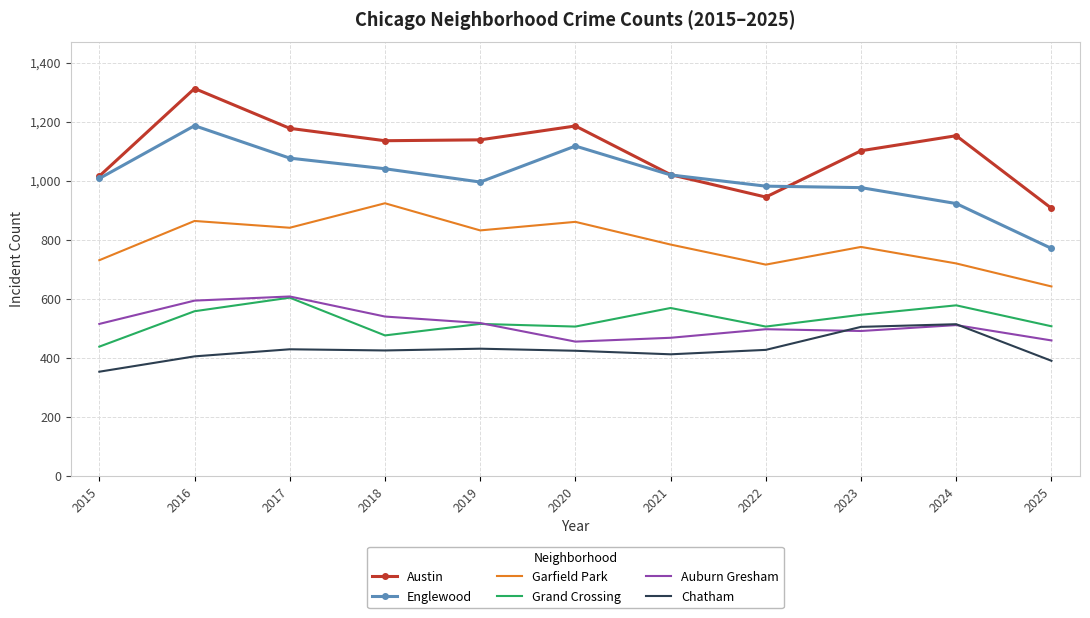

True or false: Englewood and Austin cross at least once.

True